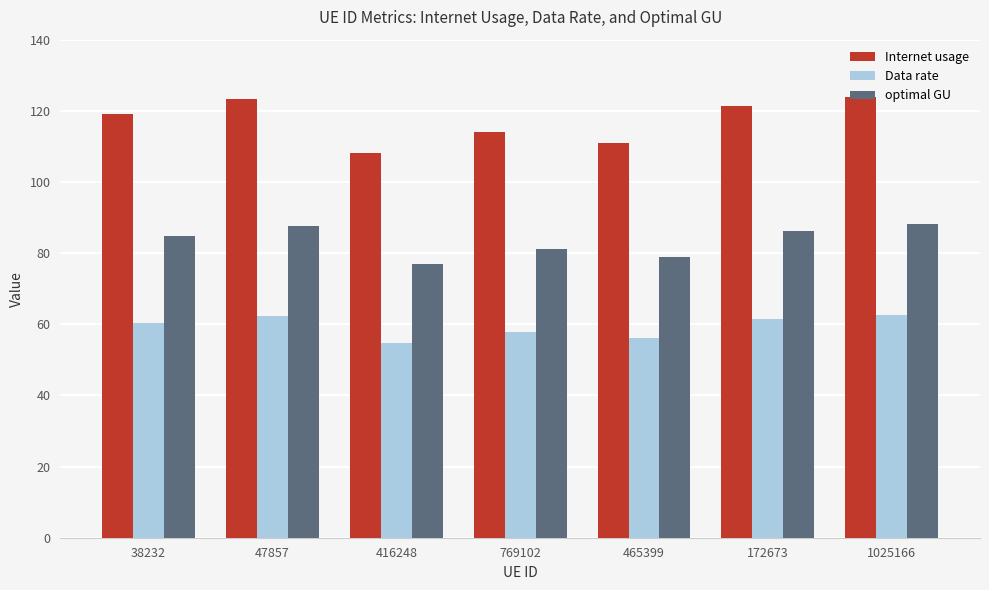

Rank the series at 47857 from highest to lowest value.

Internet usage, optimal GU, Data rate